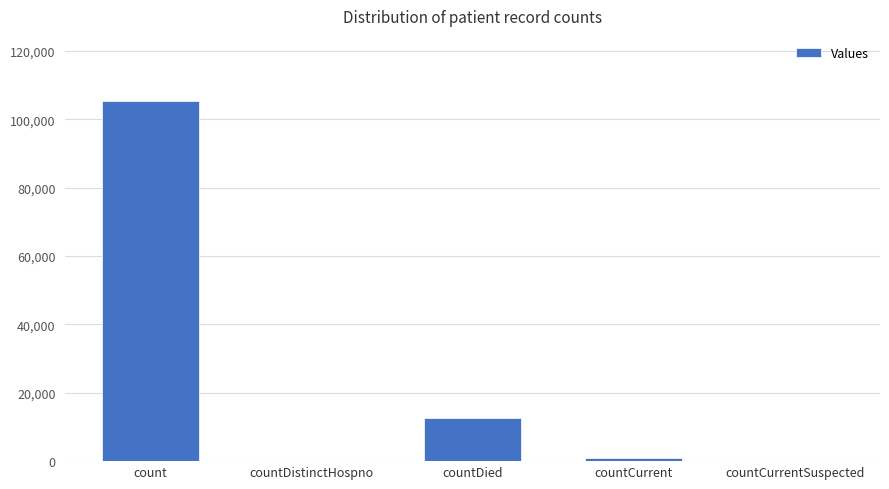

True or false: the data shows 12634 at countDied.

True